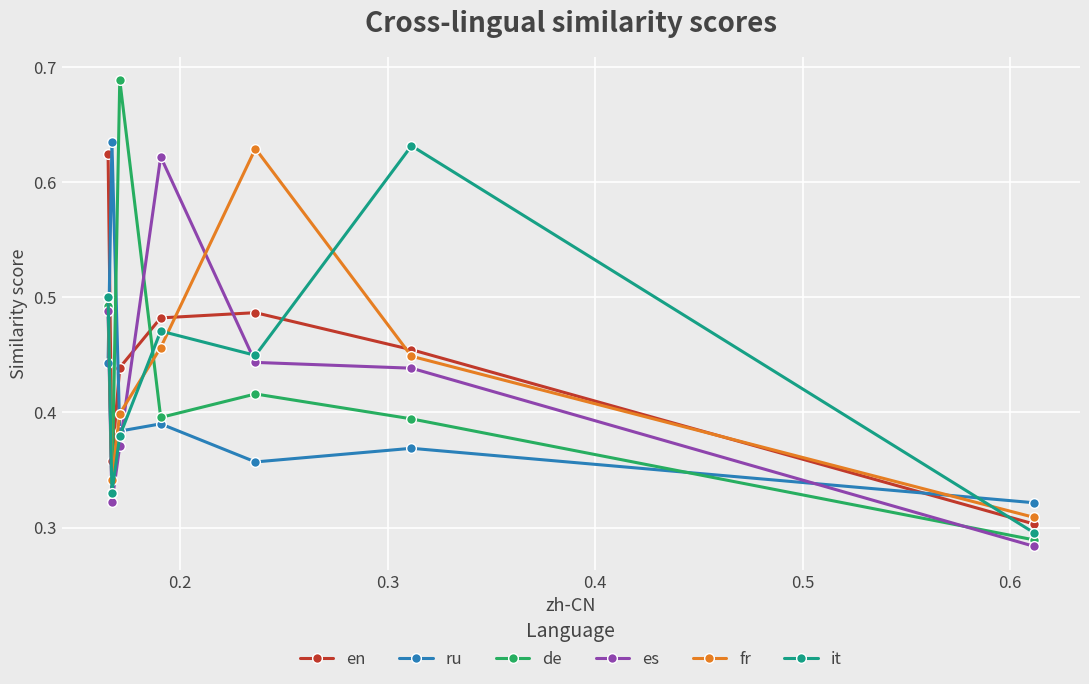

Count the ru values in the range 0 to 1.

7